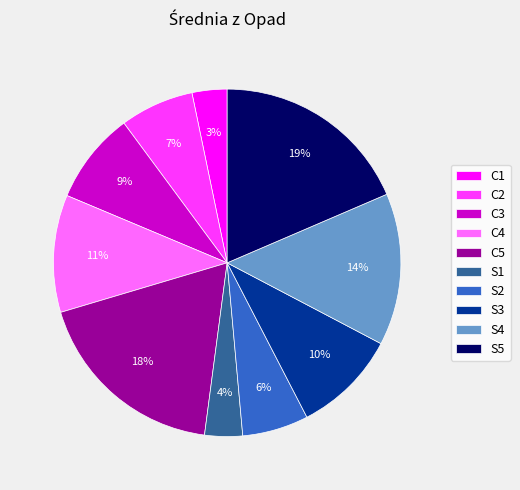

To the nearest percent, what is the combined percentage of C5 and C4?

29%